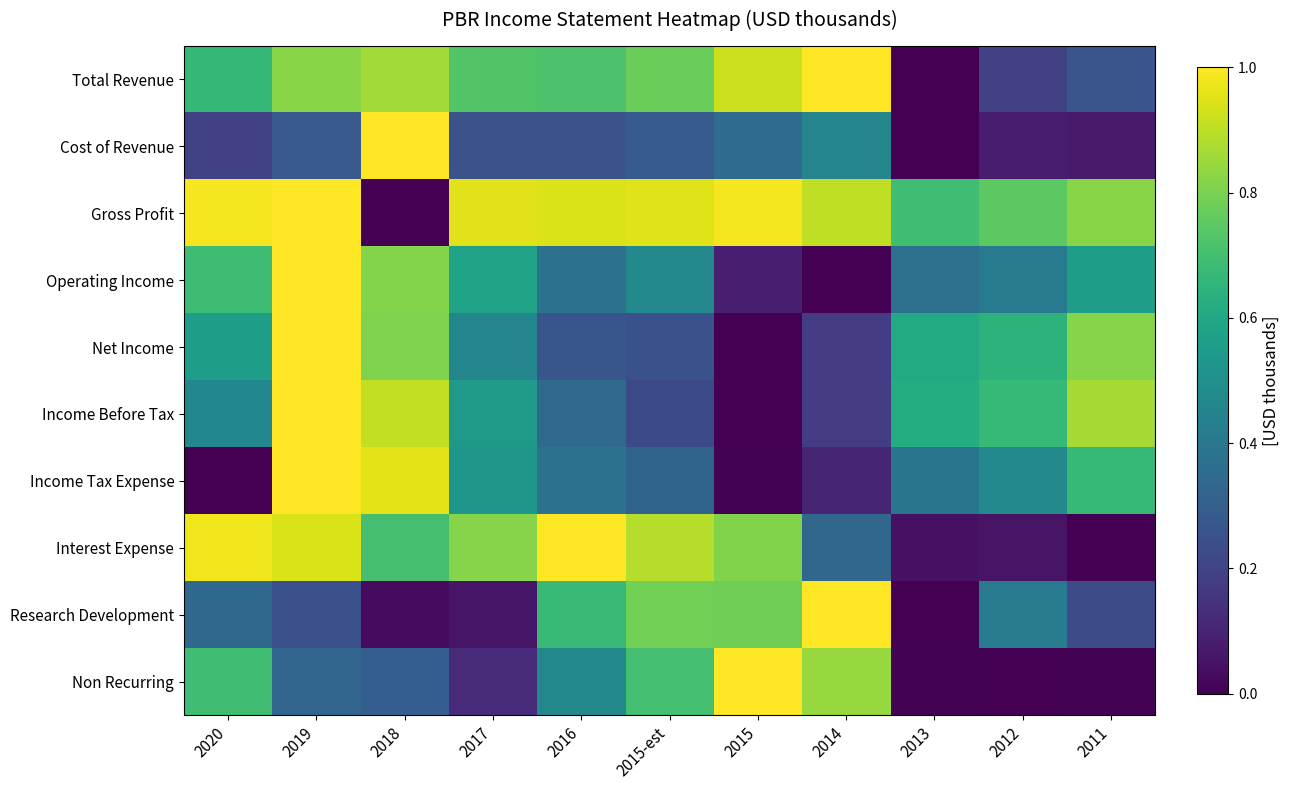

What is the difference between the highest and lowest values at 2014?

1.0